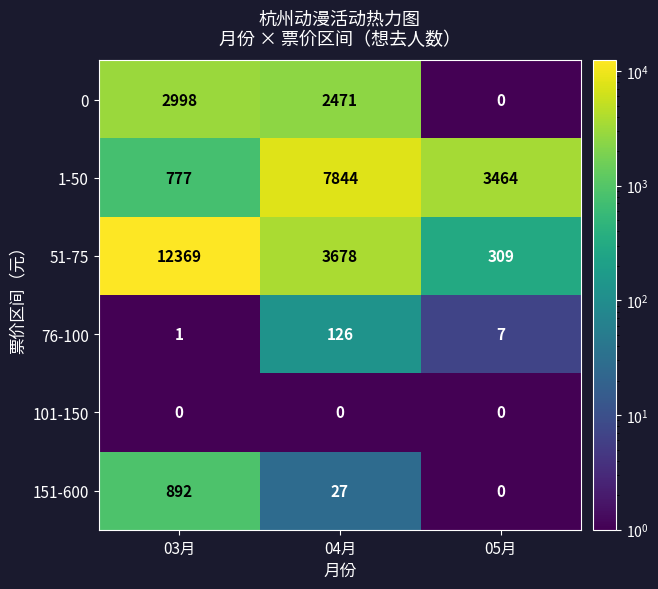

What is the difference between the 51-75 values at 03月 and 05月?

12060